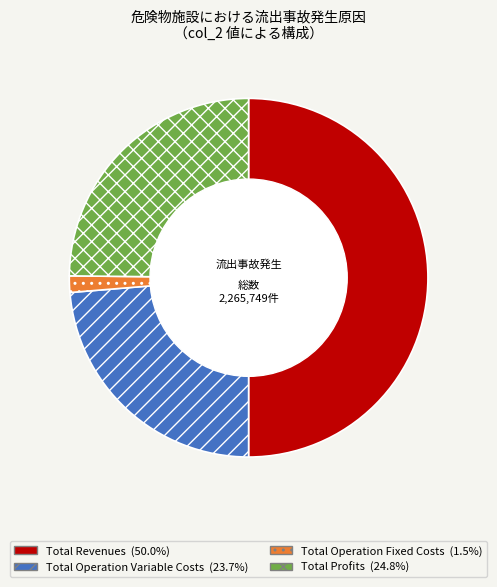

How many segments does this pie chart have?

4